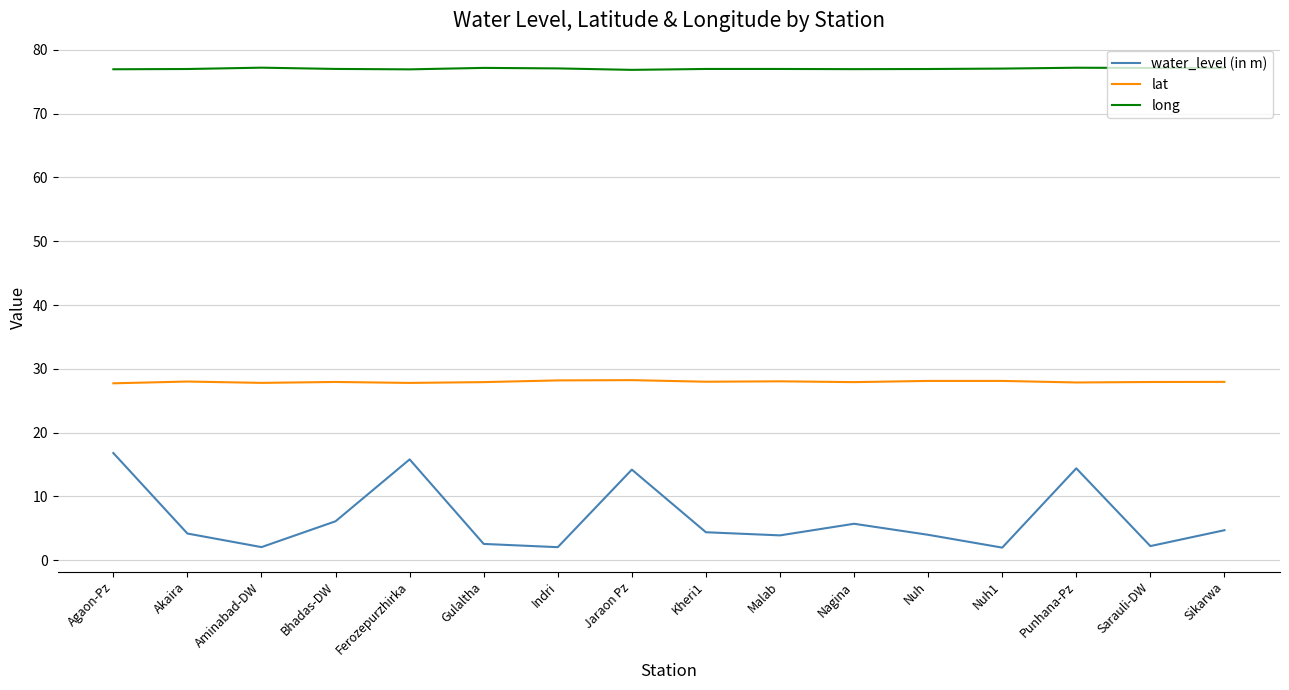

True or false: long has more than 1 interior local peaks.

True